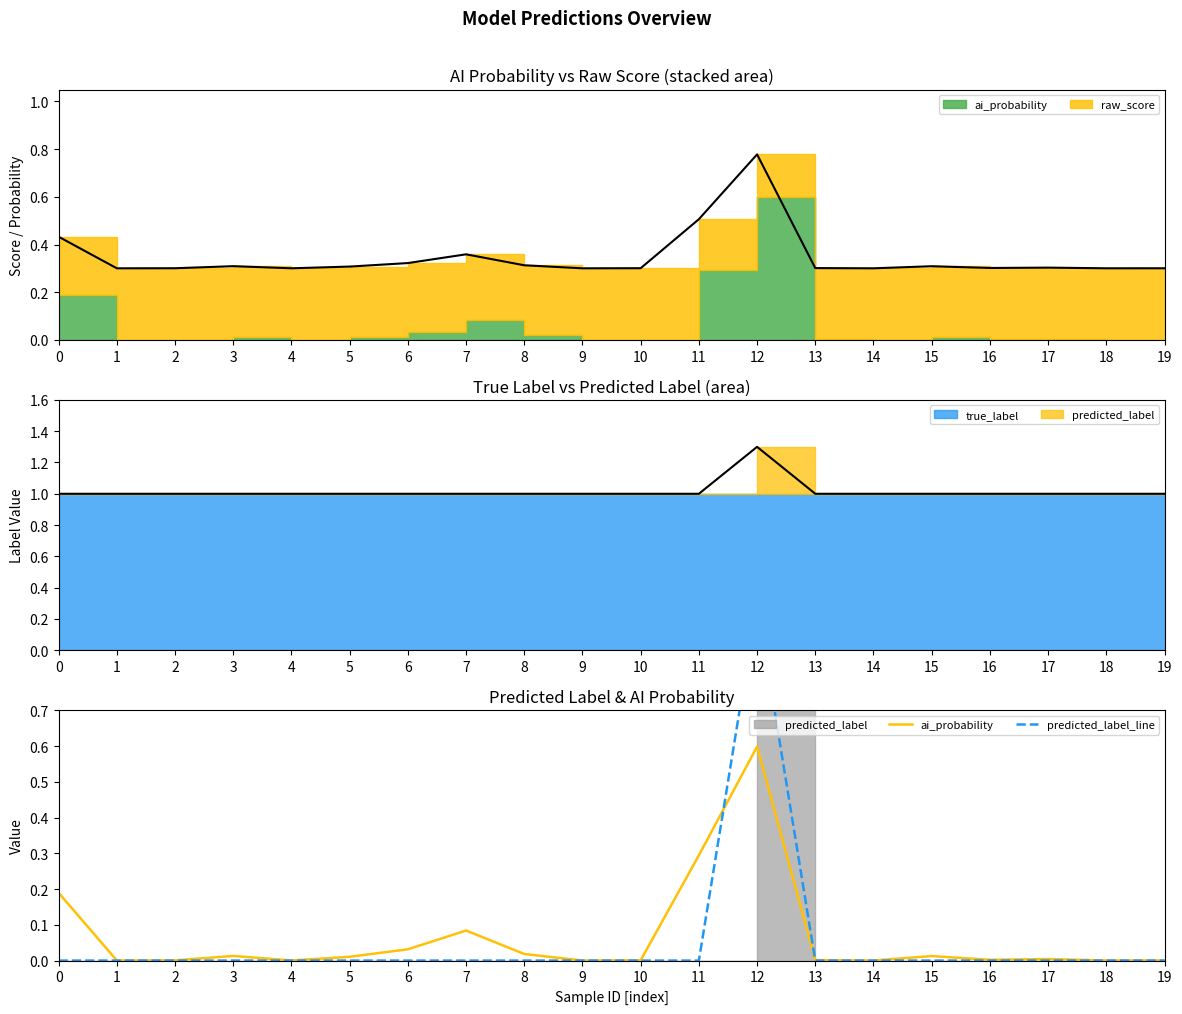

Which series has the largest range (max minus min)?

predicted_label_line